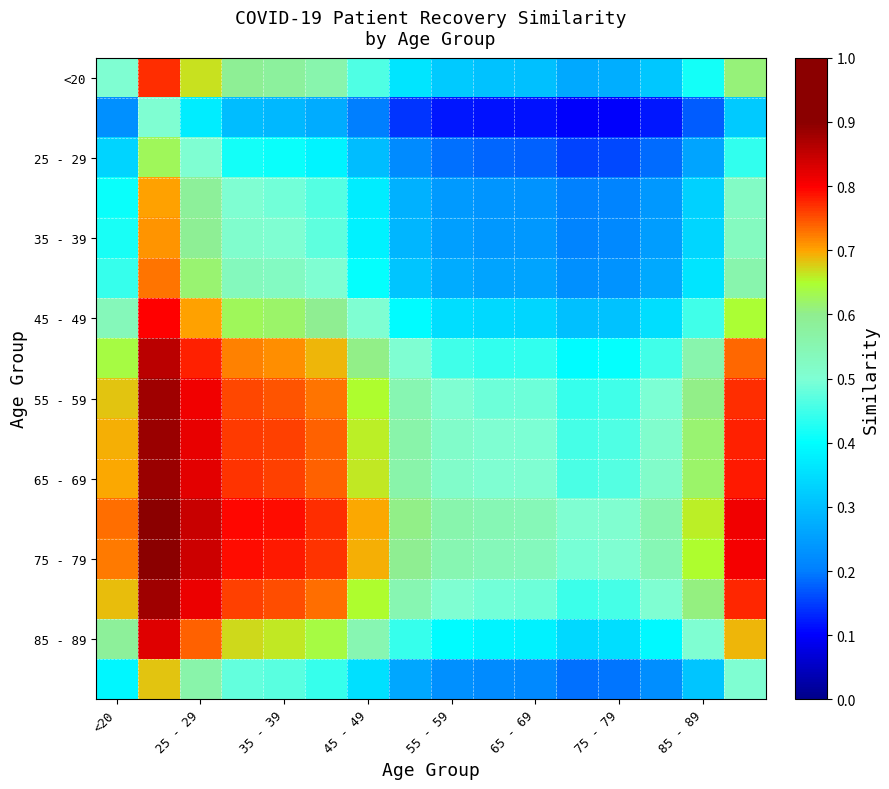

At how many categories does at least one series exceed 0?

16